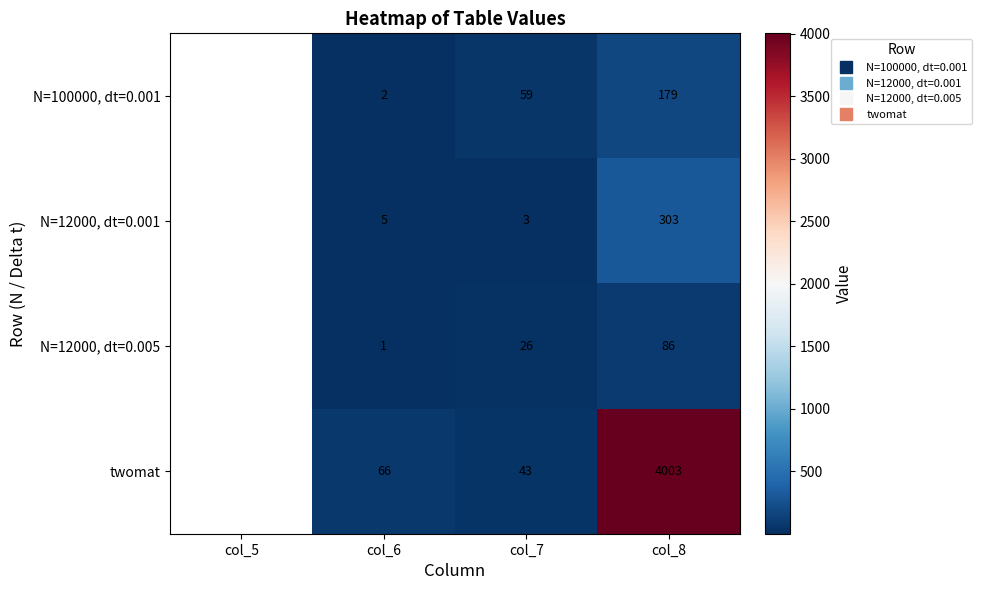

What is the minimum value shown in the chart?

1.0